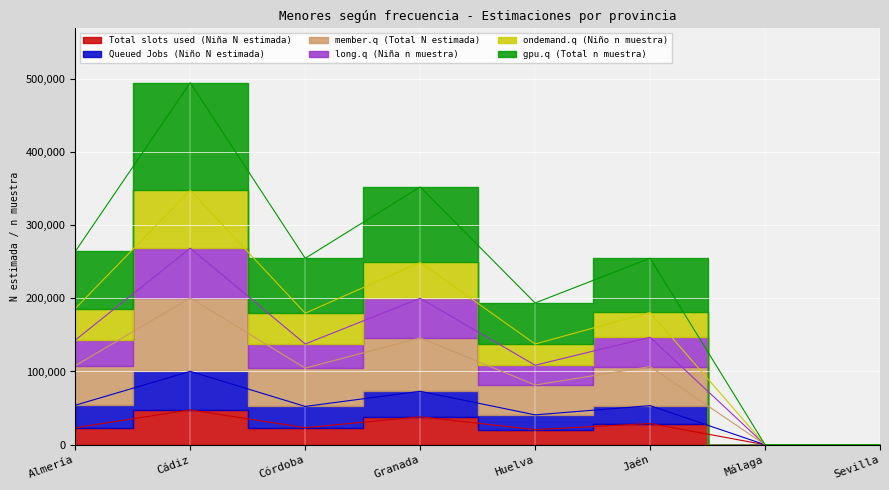

Where is the first local minimum for Total slots used (Niña N estimada)?

Córdoba